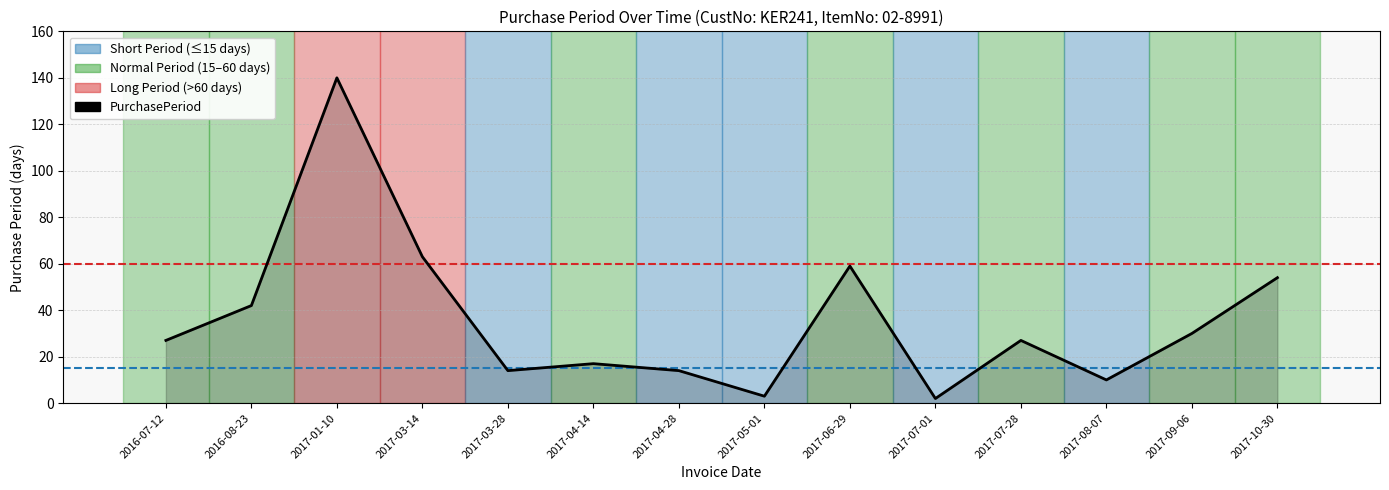

What is the value of the 14th point from the left?

54